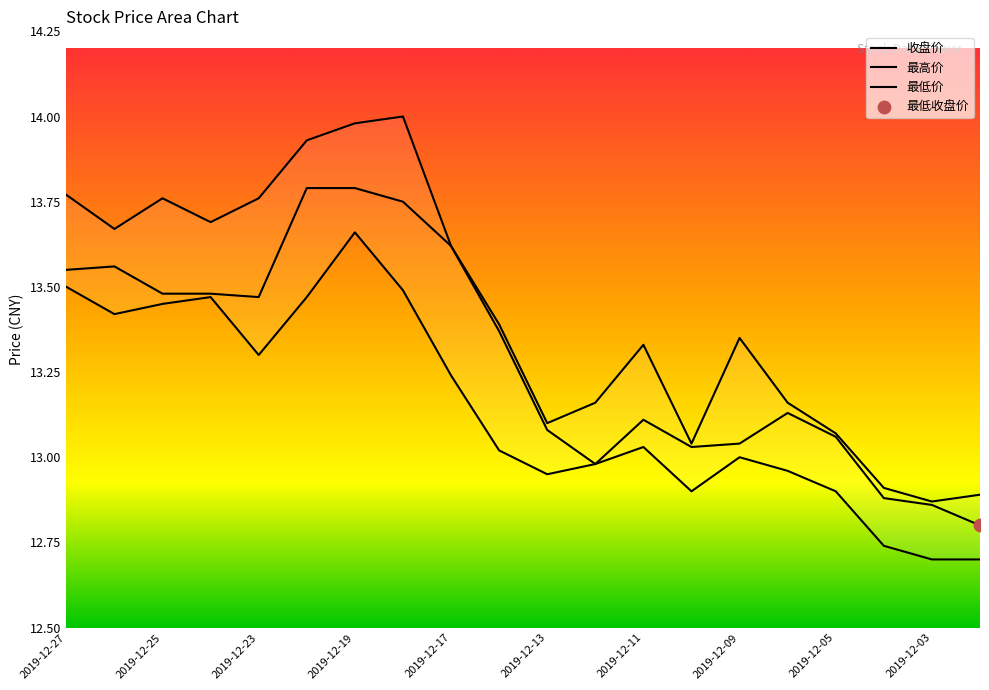

What are all the series names shown in the legend?

收盘价, 最高价, 最低价